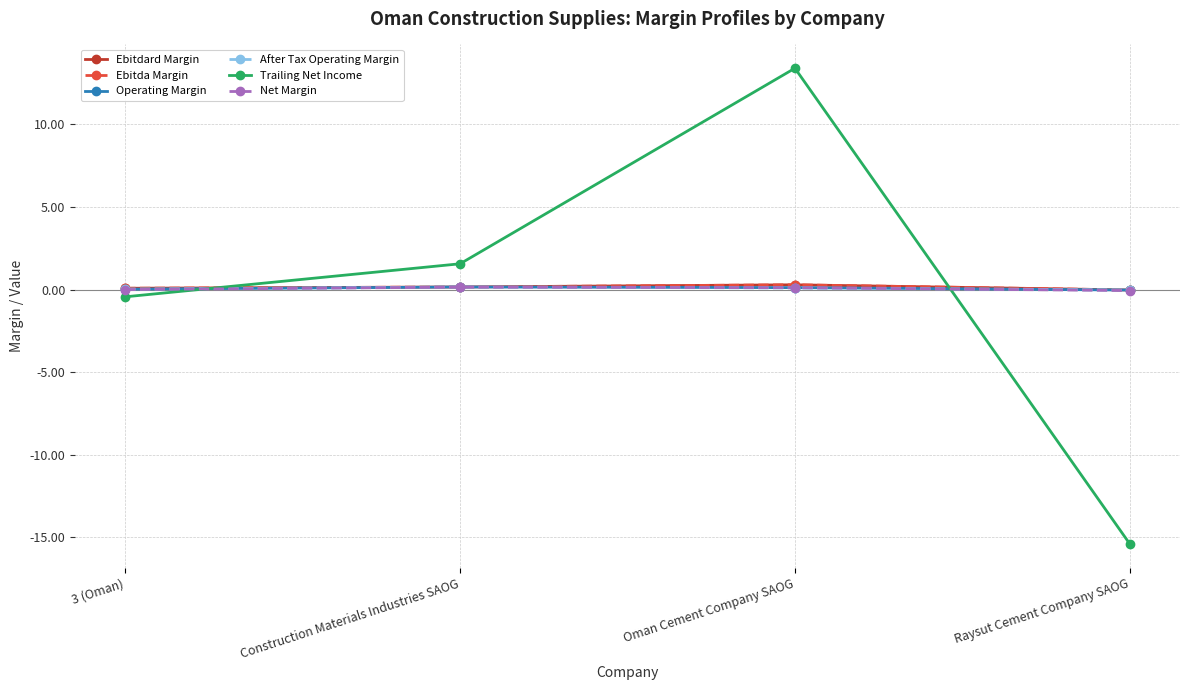

Does the chart have visible grid lines?

Yes